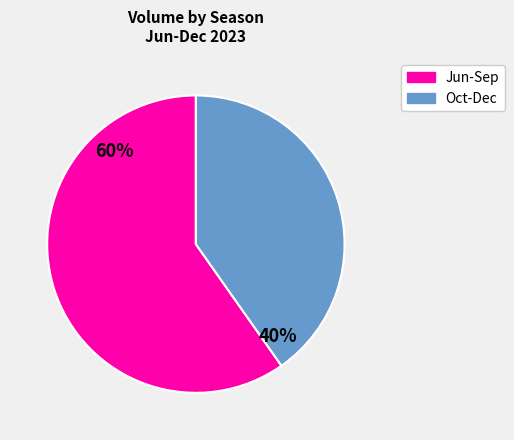

Does any single category account for the majority?

Yes